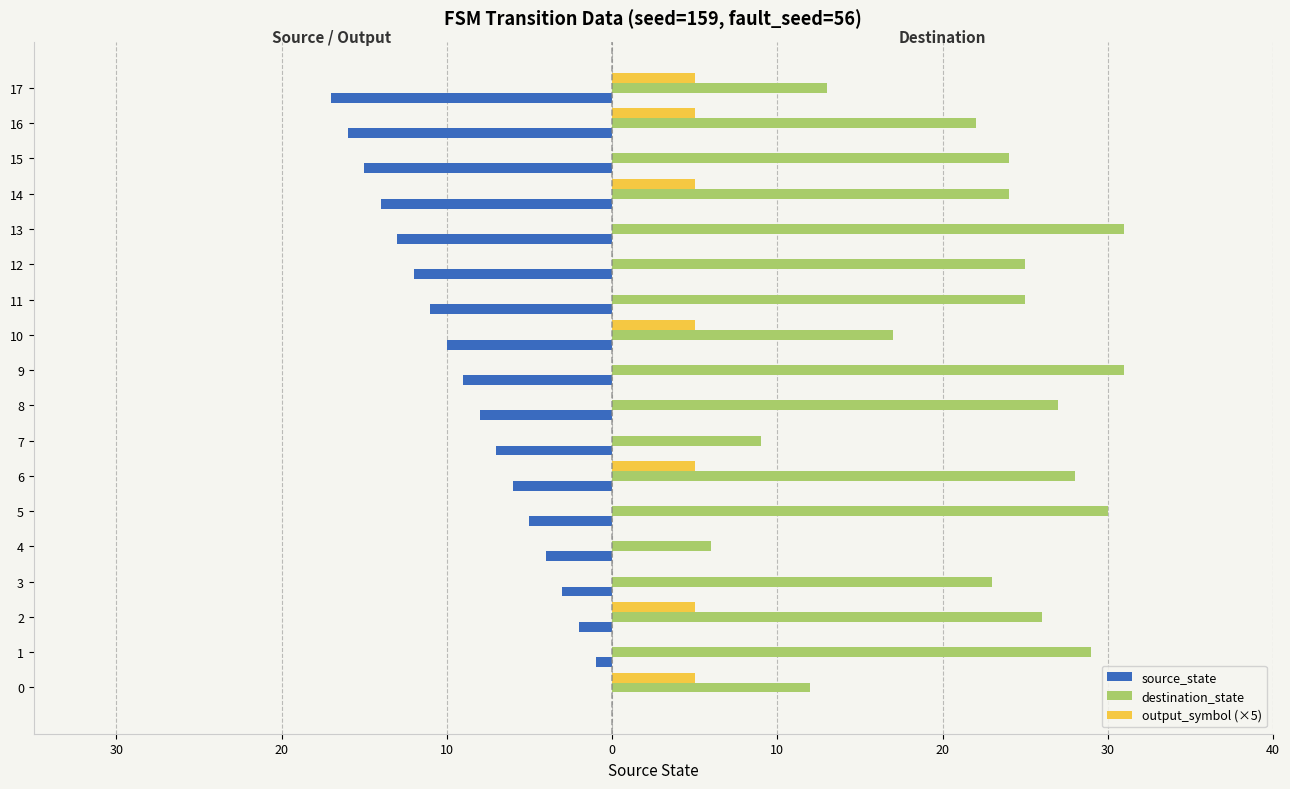

What is the difference between the maximum and minimum values in the output_symbol (×5) series?

5